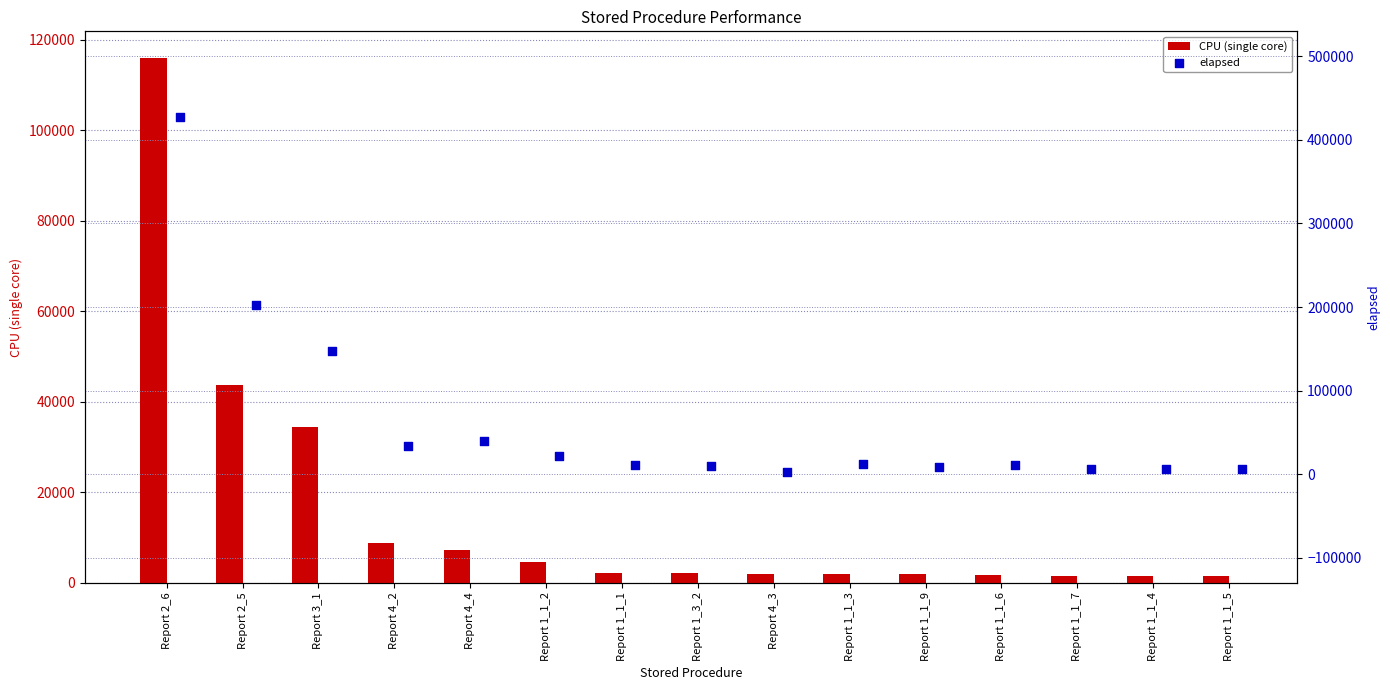

Which series contains the lowest Y value?

CPU (single core)